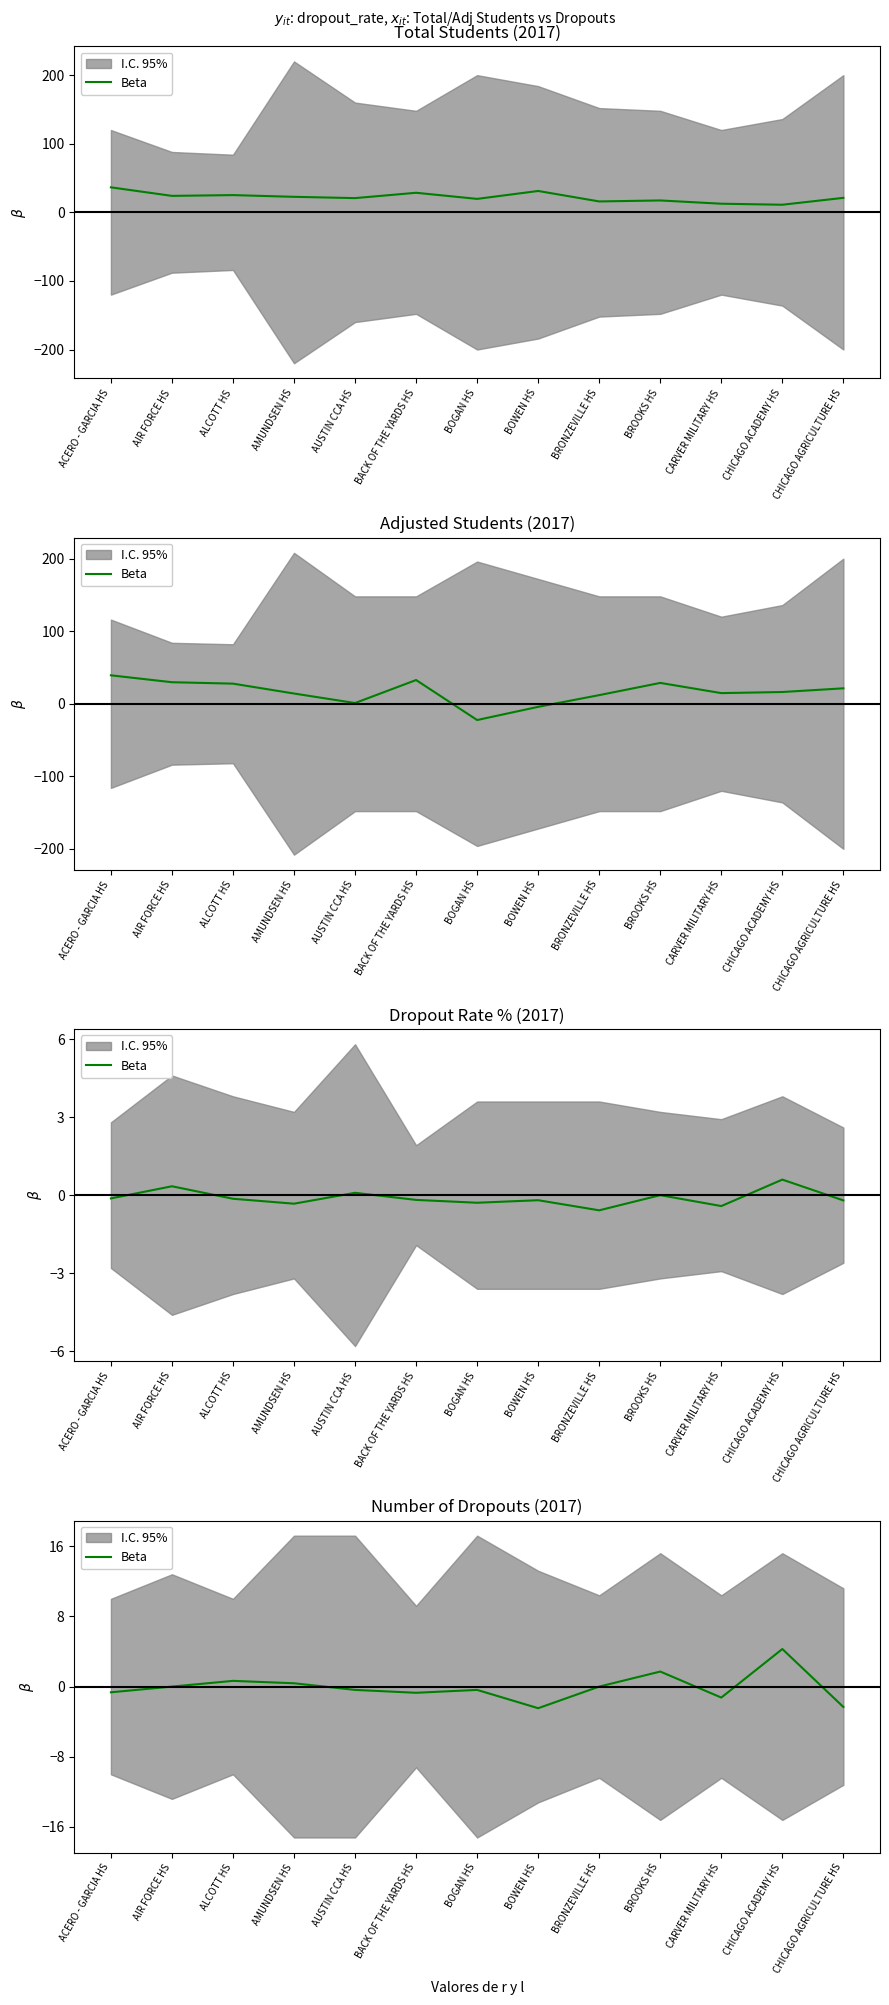

What is the difference between the second highest and minimum values?

4.2